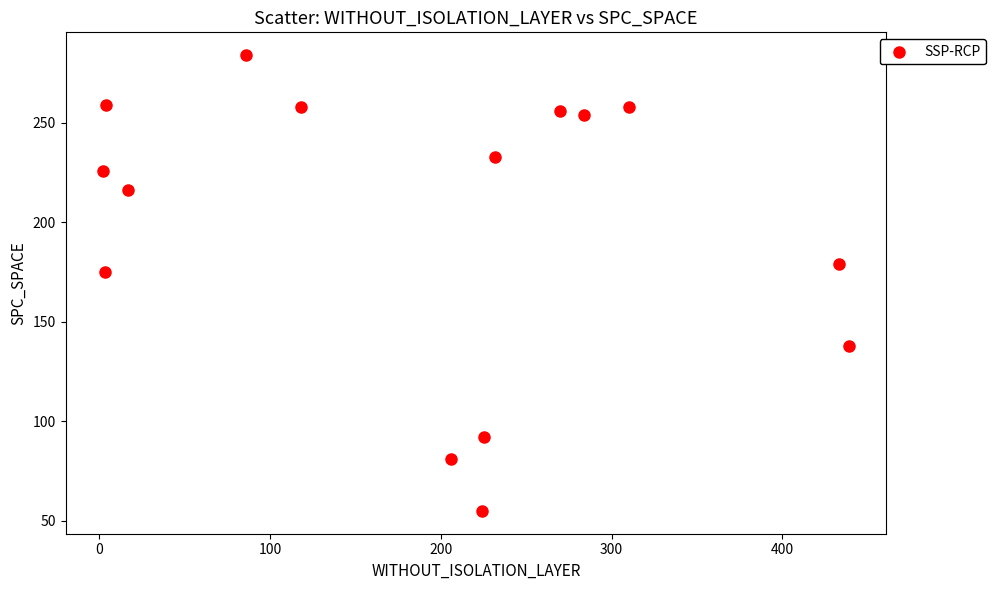

What Y value in the scatter plot is closest to 169?

175